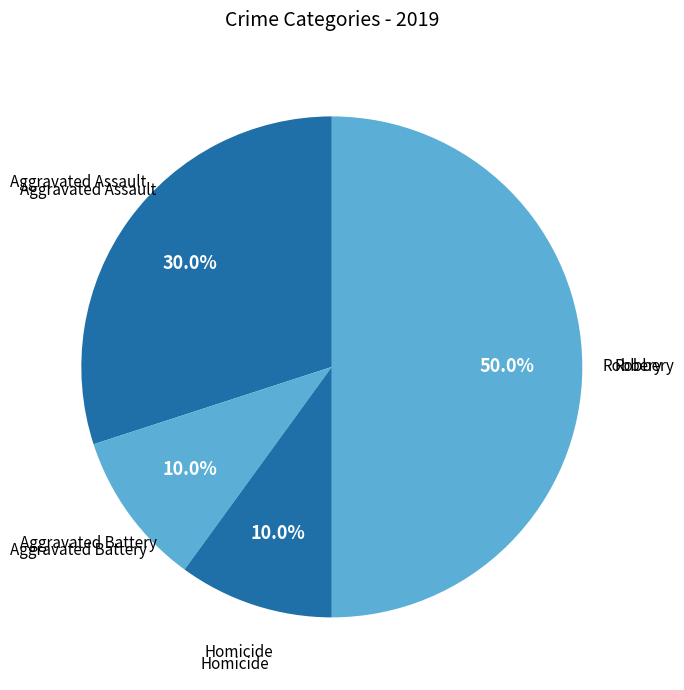

How many slices are in this pie chart?

4